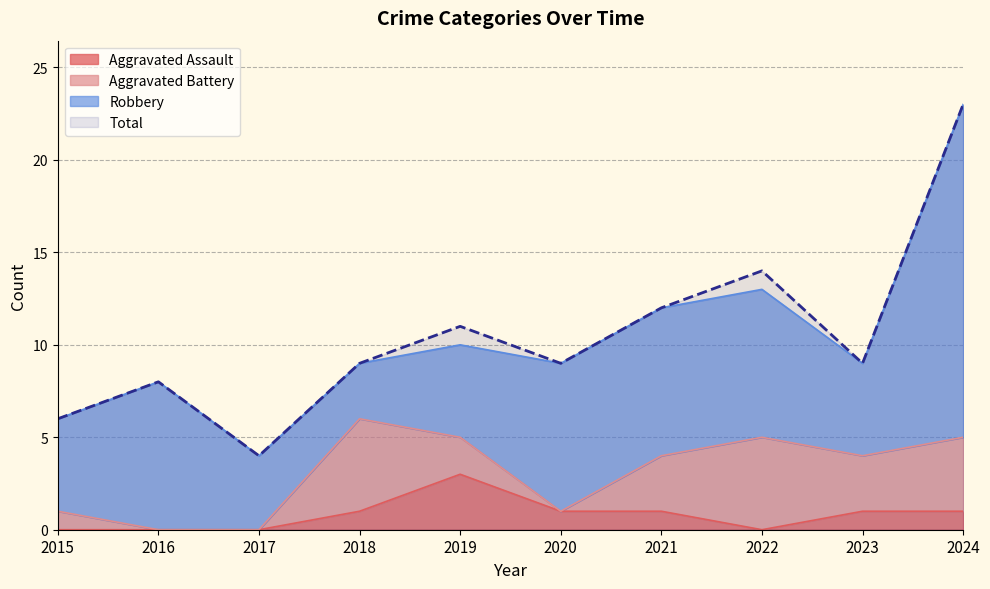

At which category does Total reach its first local valley?

2017